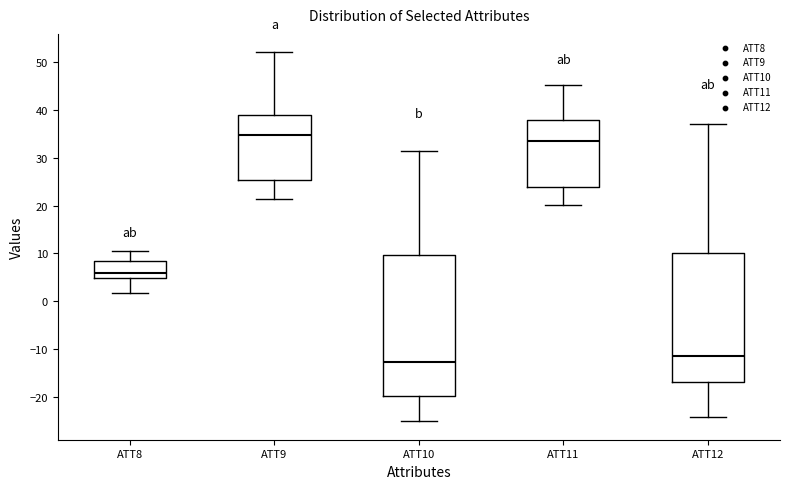

Where does the median line of the box for ATT9 sit on the y-axis? The values are not printed on the chart, so give them approximately, as read against the axis.

35